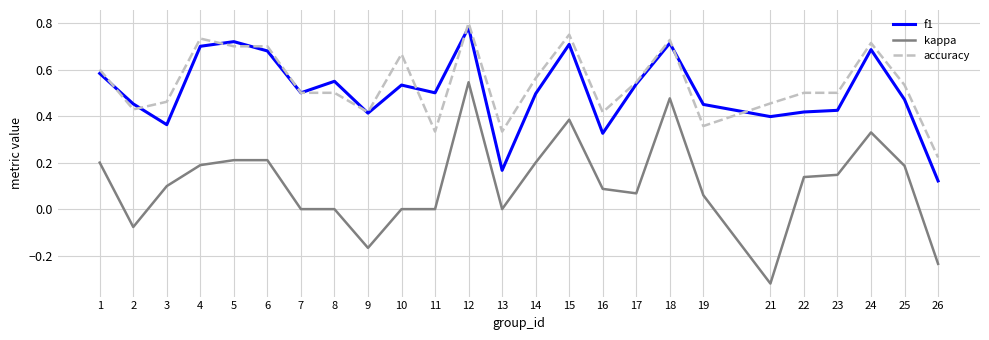

Between 8 and 11, which series saw the biggest shift?

accuracy